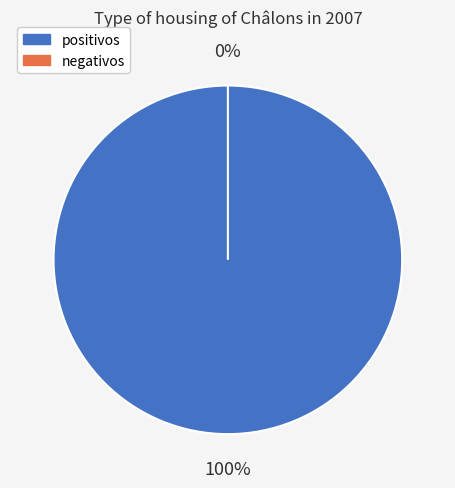

How many slices are in this pie chart?

2